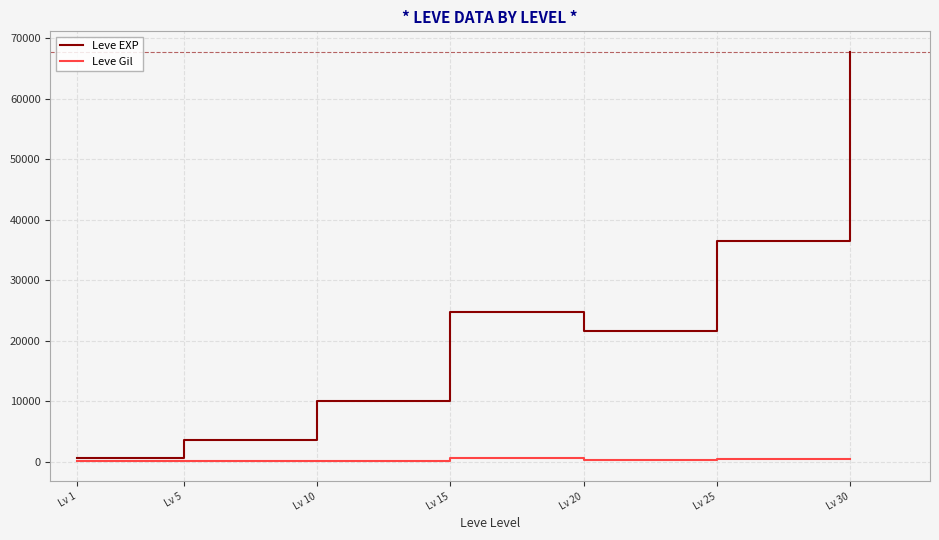

What is the sum of all Leve EXP values?

164730